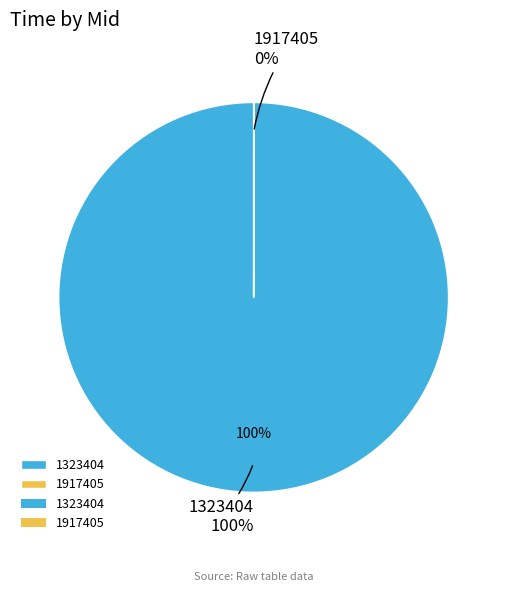

Does any single category account for the majority?

Yes